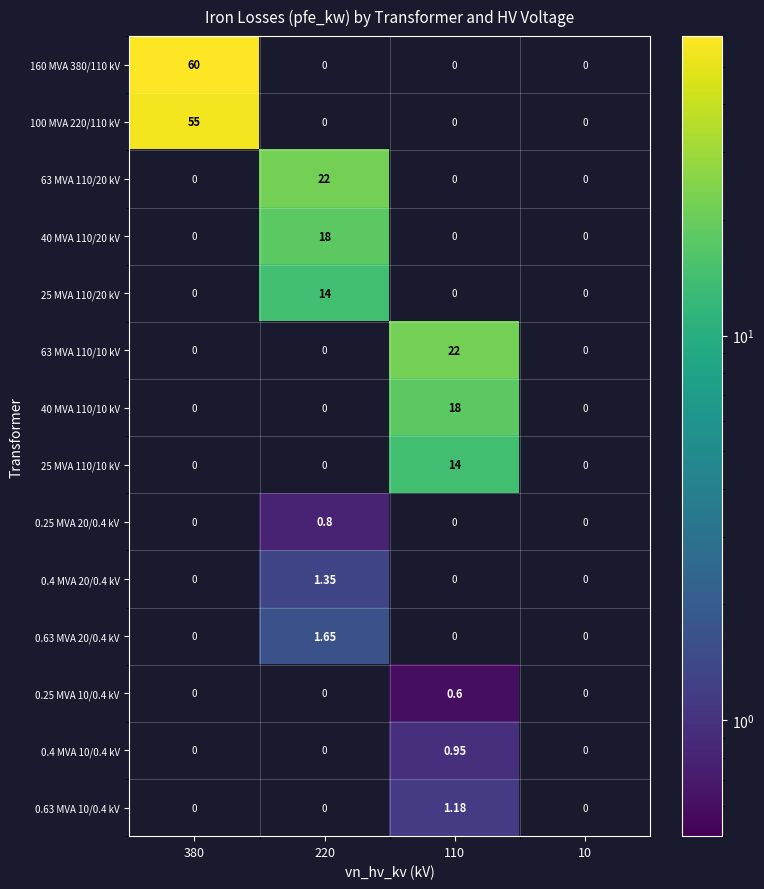

Is the value of 0.4 MVA 20/0.4 kV at 380 greater than the value of 0.63 MVA 20/0.4 kV at 110?

No